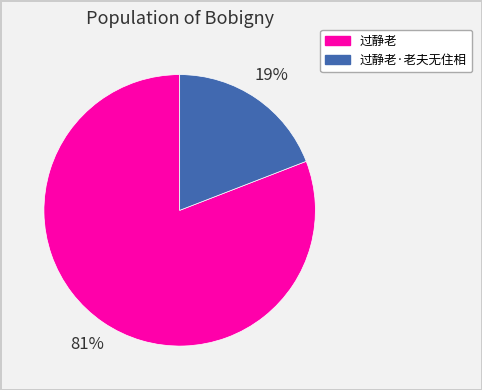

Approximately how many times larger is the value at 过静老·老夫无住相 compared to 过静老?

0.2